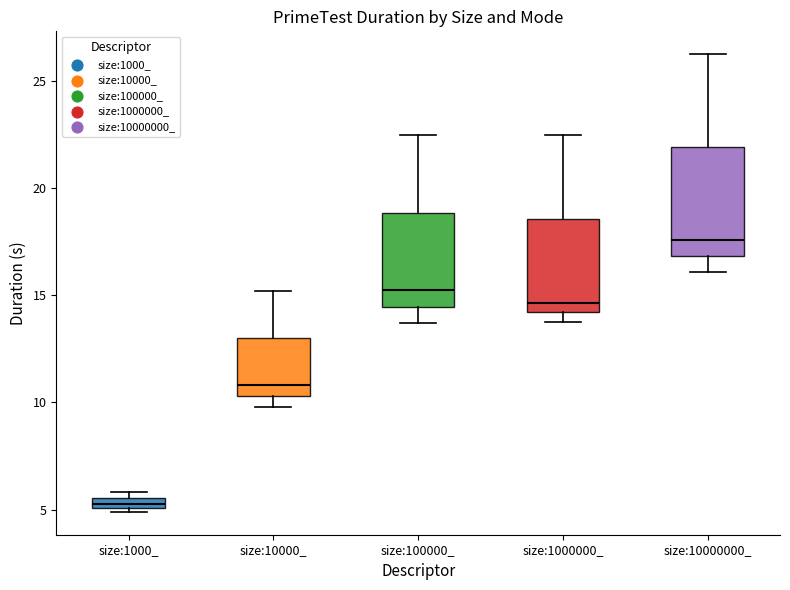

Which box has the lowest median line?

size:1000_